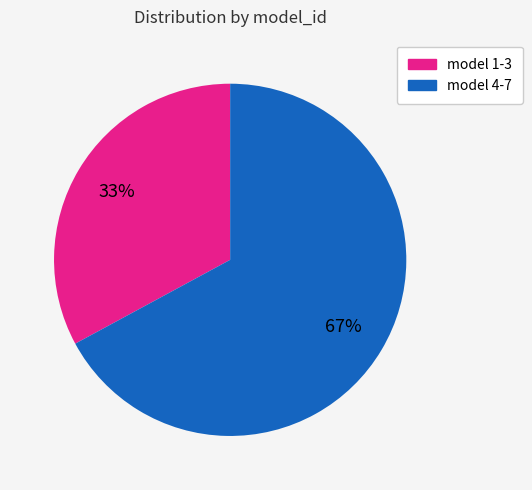

Does any single category account for the majority?

Yes